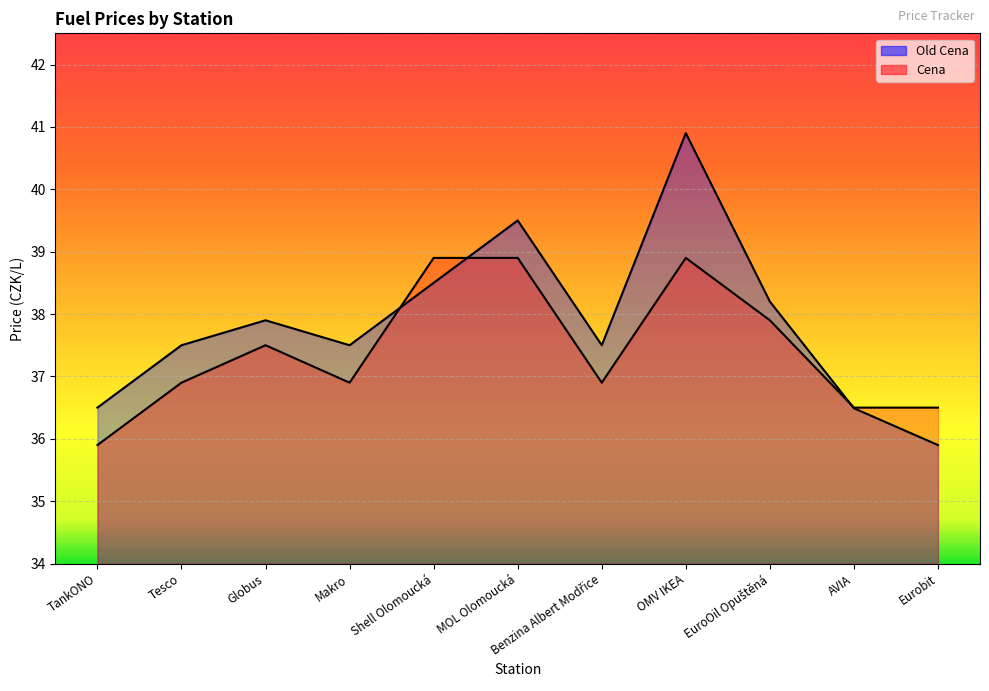

At which category is the sum across all series the highest?

OMV IKEA